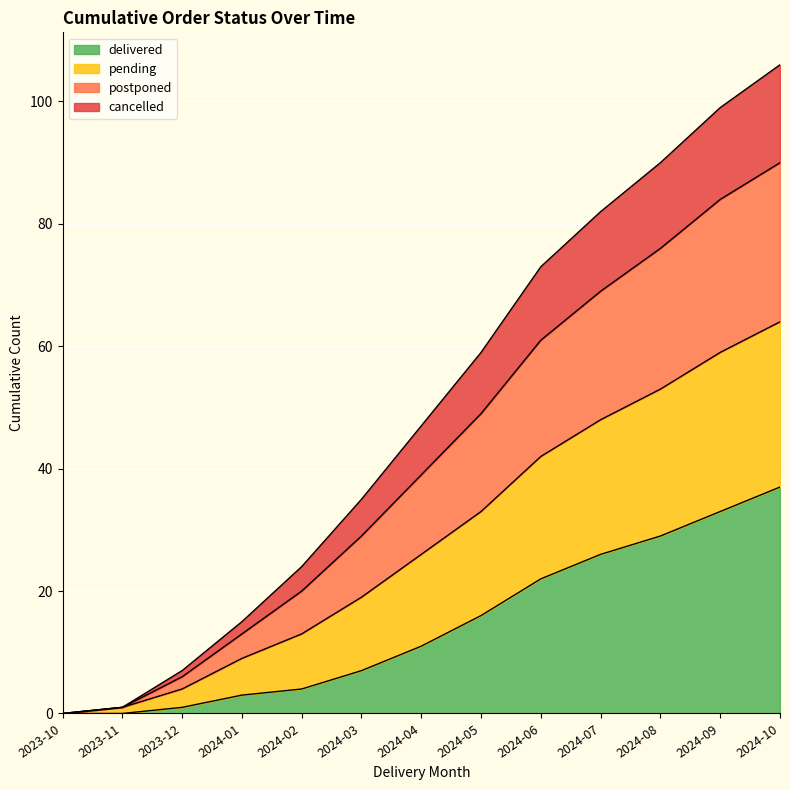

At which category is the sum across all series the highest?

2024-10